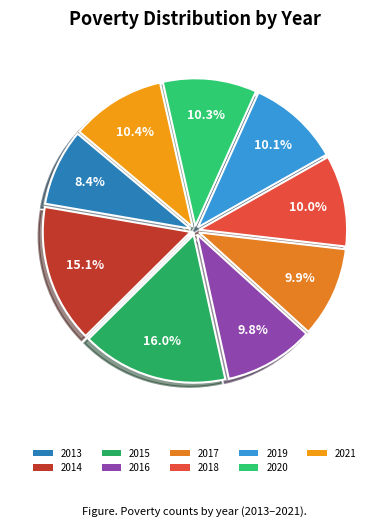

To the nearest percent, what is the difference between the largest and smallest slice percentages?

8%